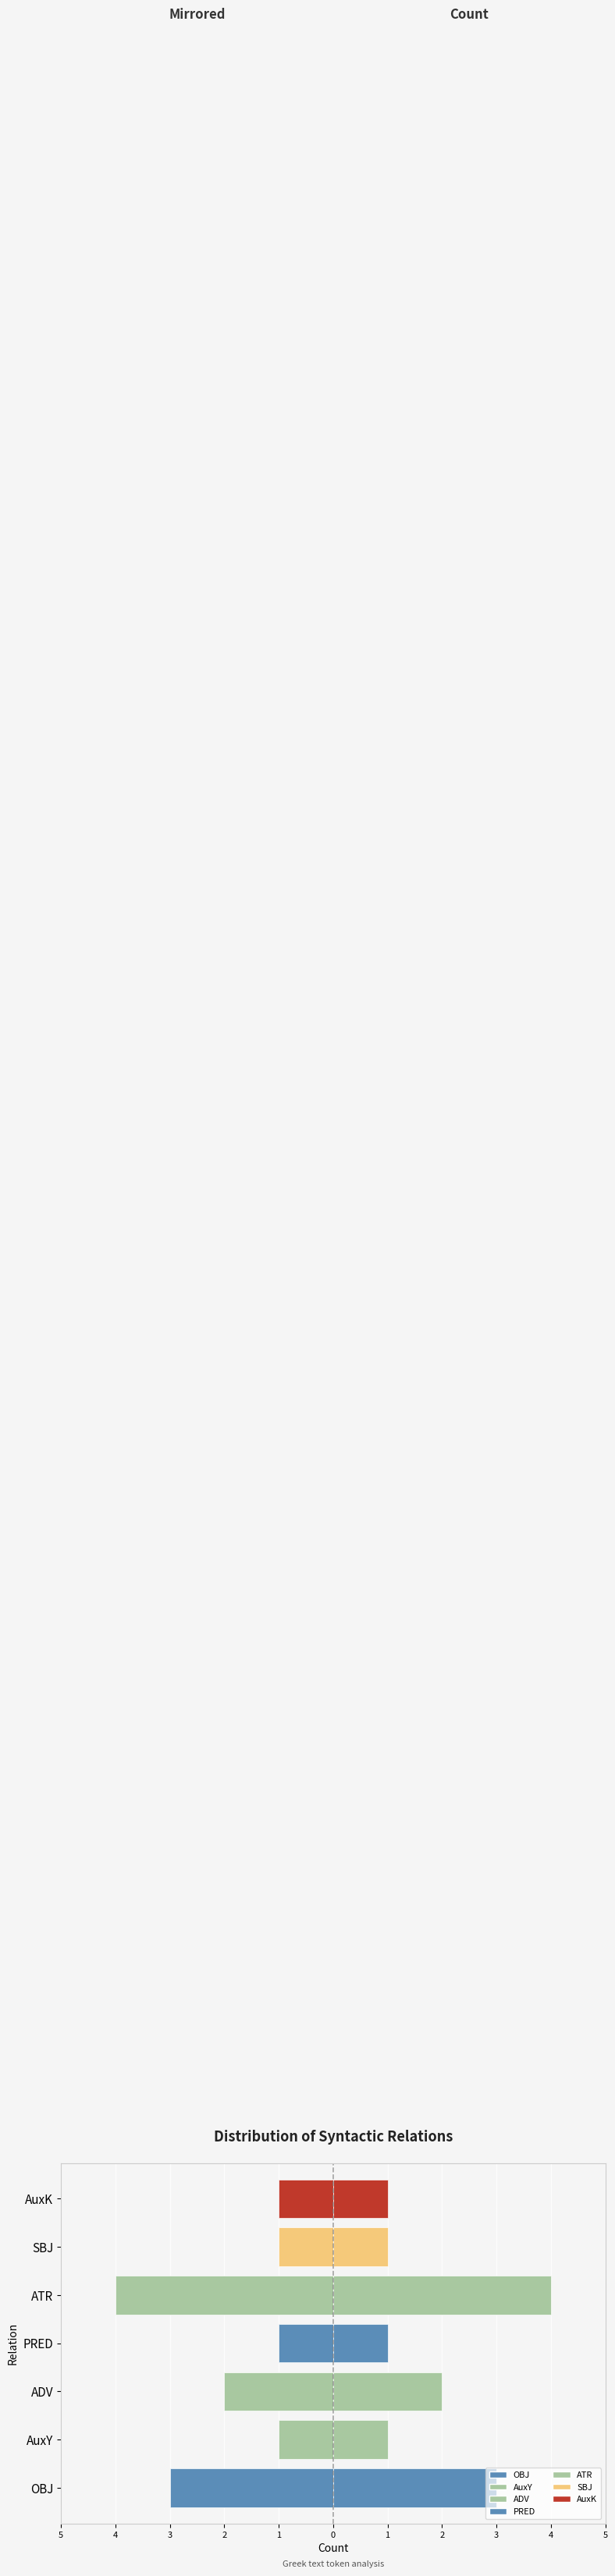

How many bars are there in total?

14